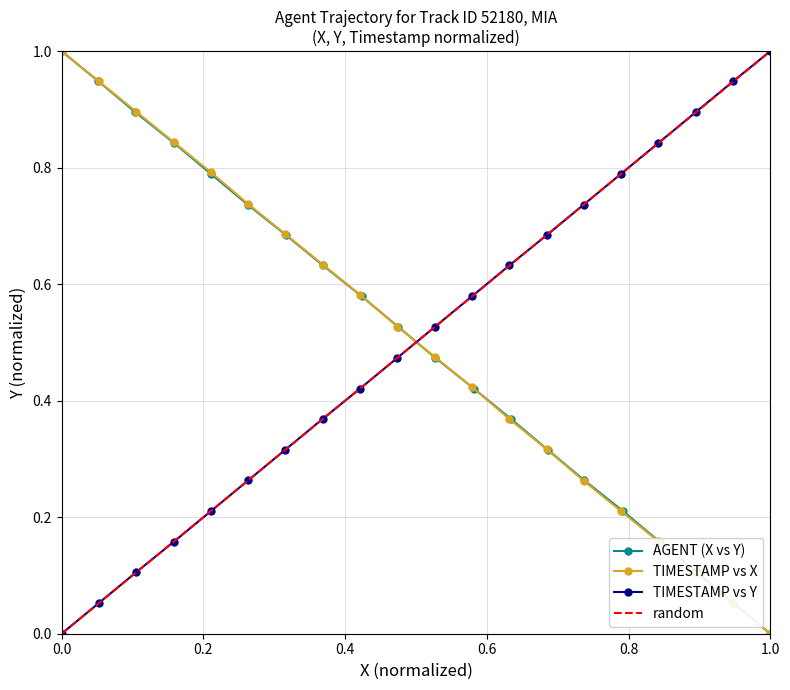

How many positive values does the TIMESTAMP vs X series have?

19